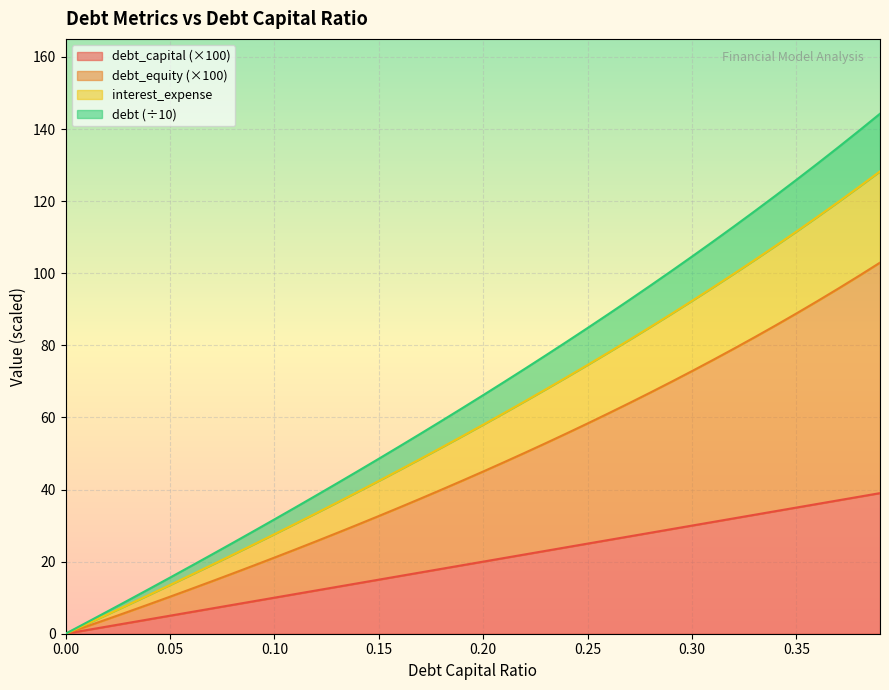

What is the spread (max minus min) of values at 0.21?

48.8